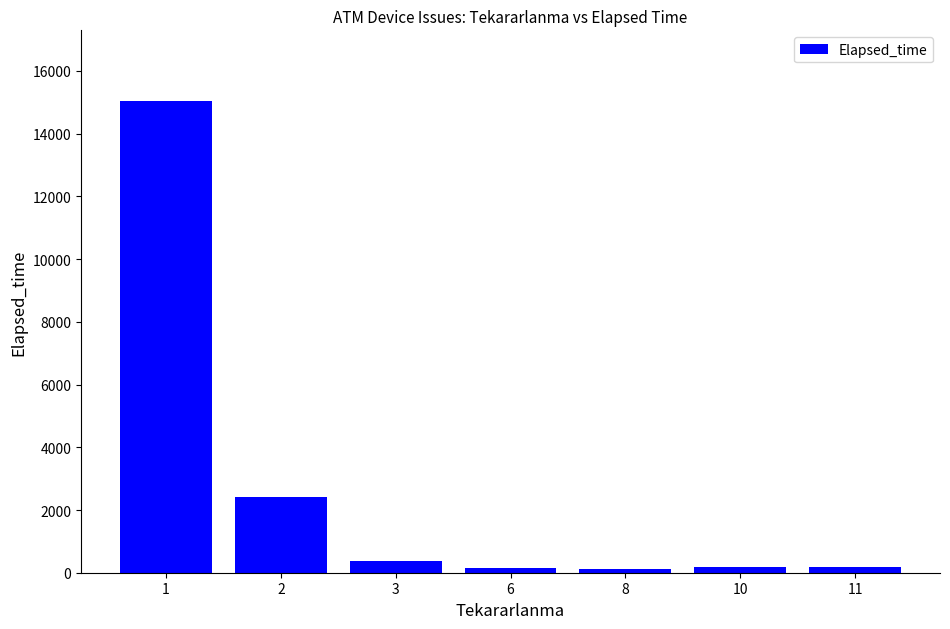

True or false: the data shows 160 at 6.

True